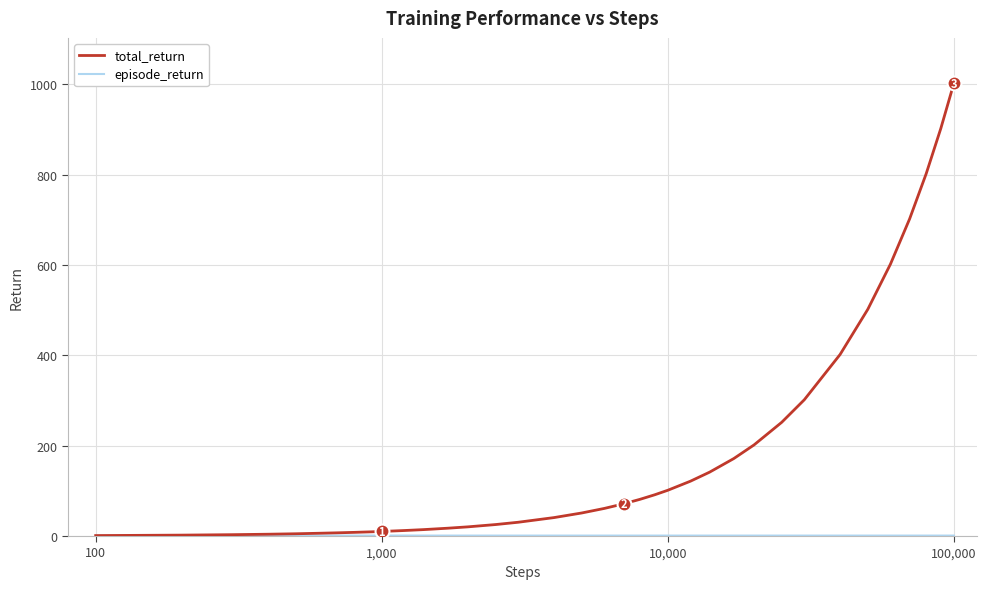

Is this an area chart (filled region under the line)?

No